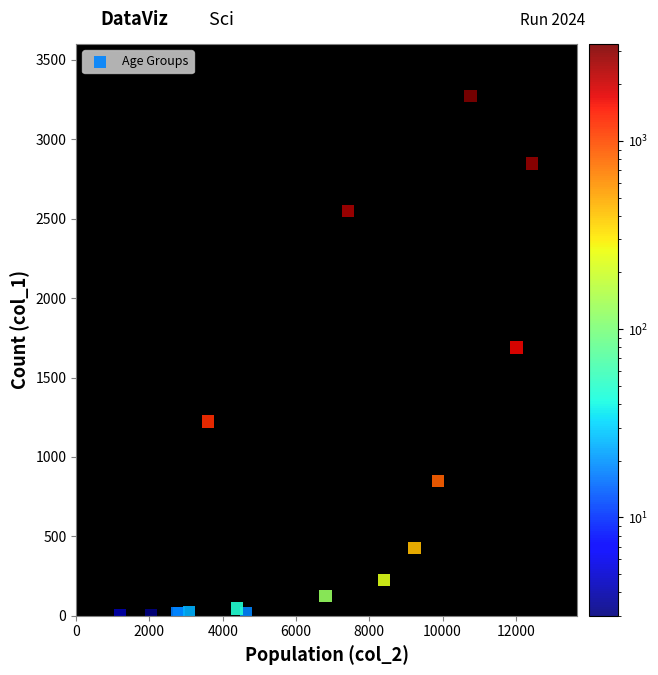

What Y value in the scatter plot is closest to 1638?

1690